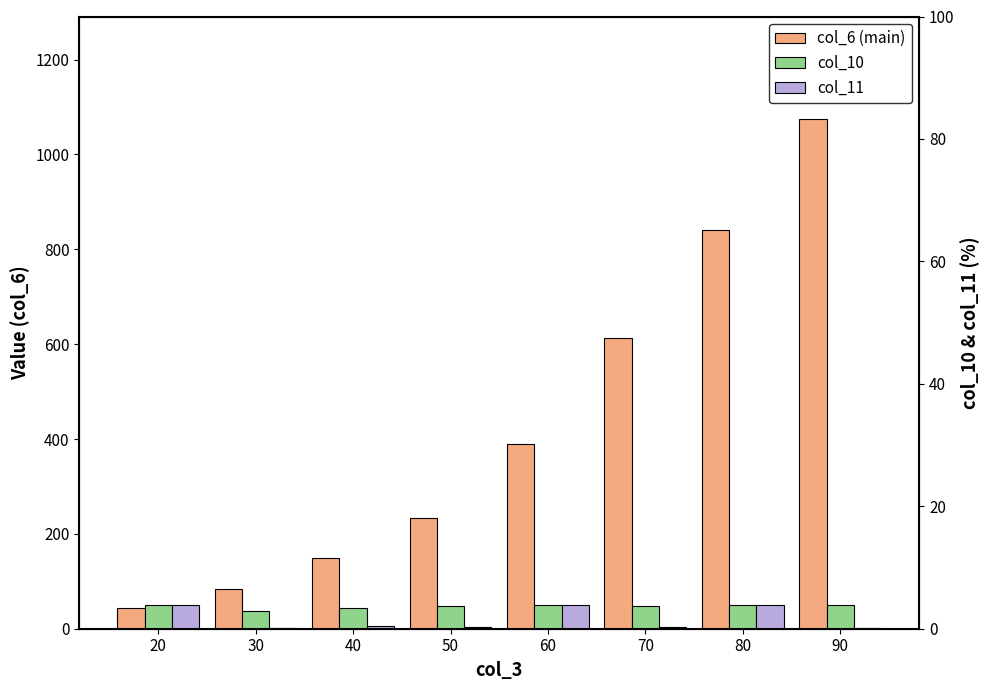

What are all the series names shown in the legend?

col_6 (main), col_10, col_11